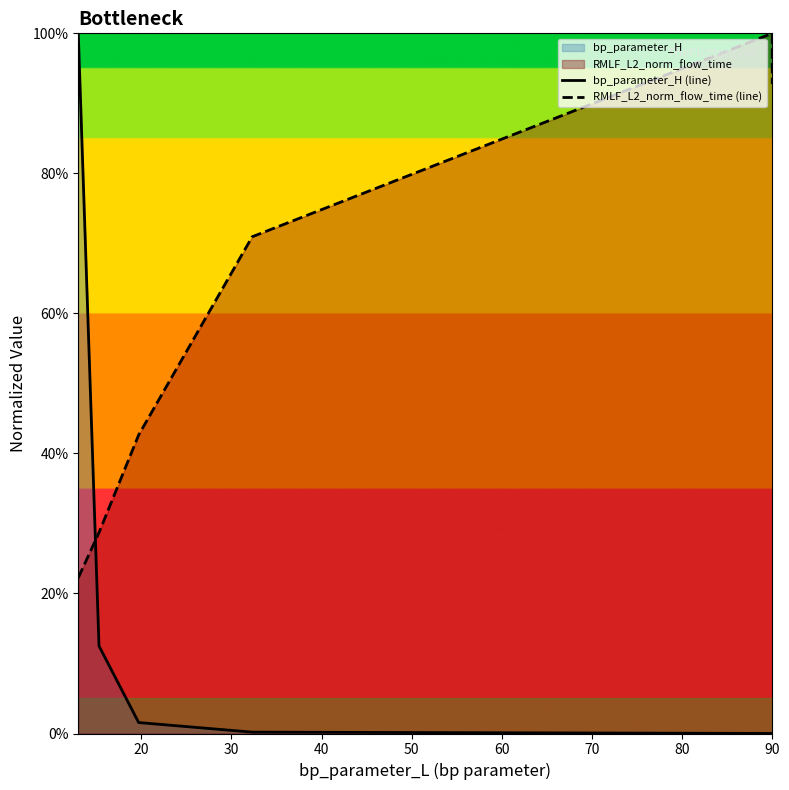

True or false: RMLF_L2_norm_flow_time (line) and bp_parameter_H (line) intersect in this chart.

True